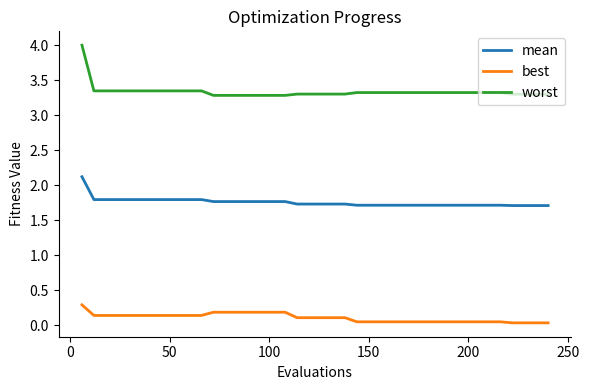

What is the highest value of the best series?

0.3